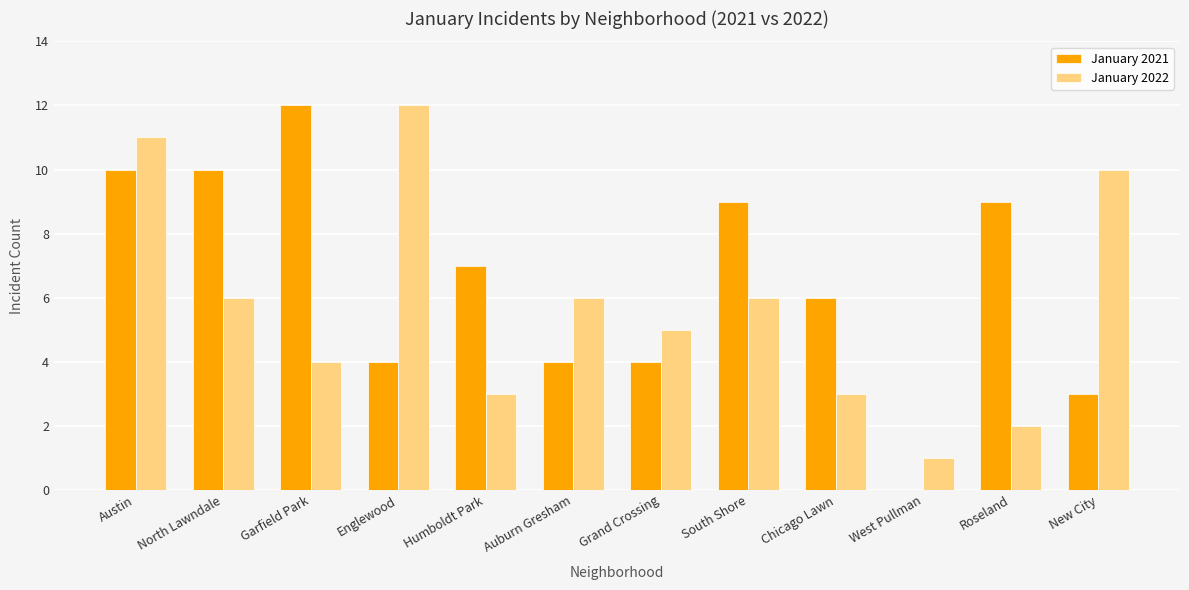

How many categories are shown in the chart?

12